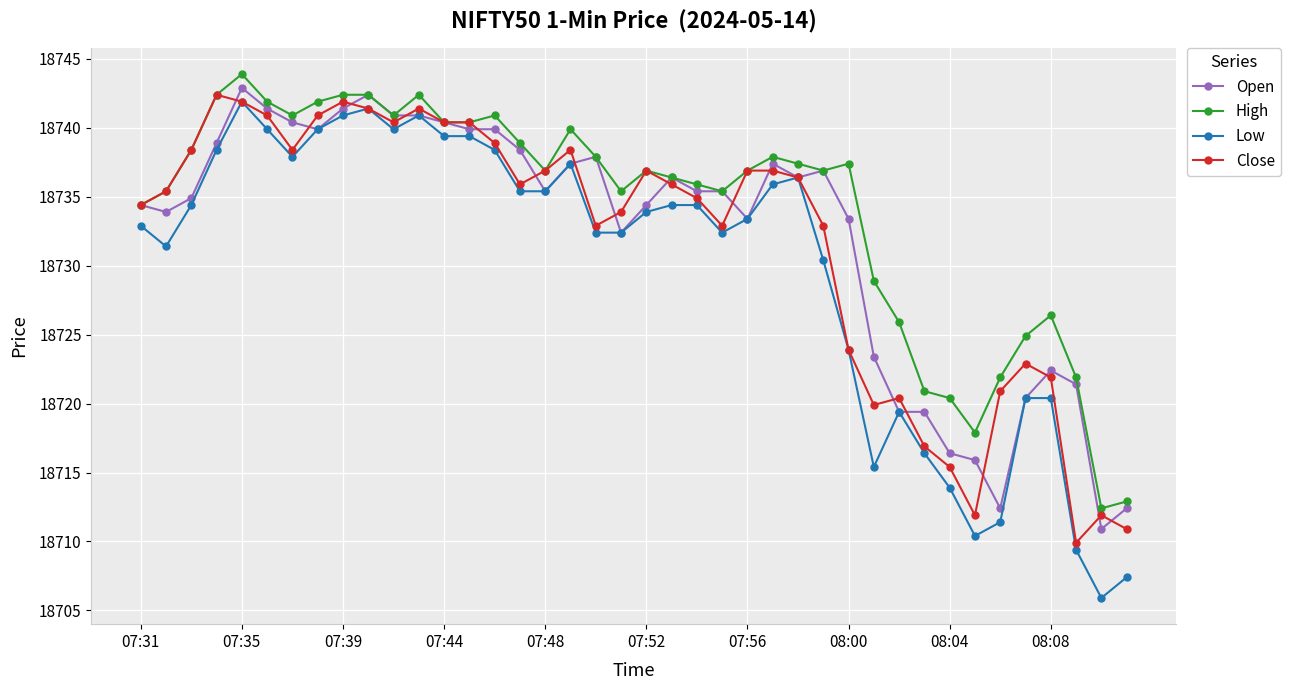

What are all the series names shown in the legend?

Open, High, Low, Close